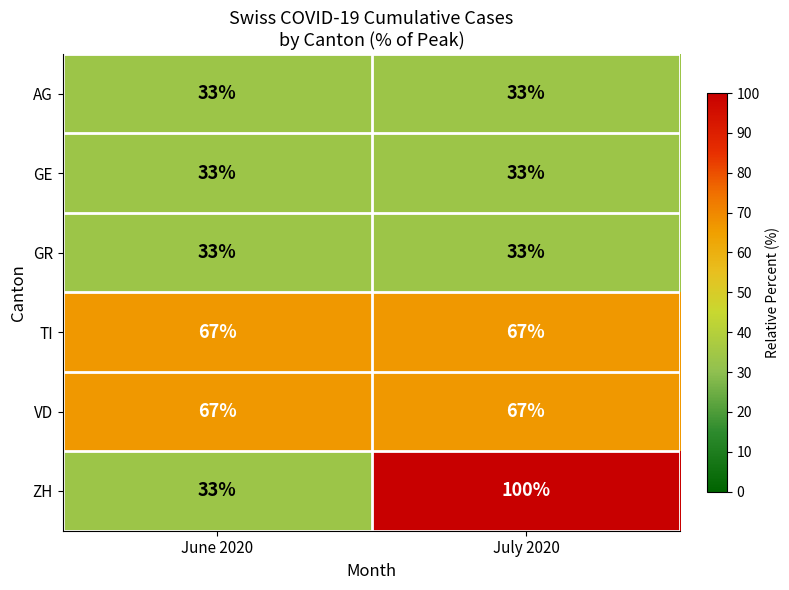

Which series has the widest spread of values?

ZH